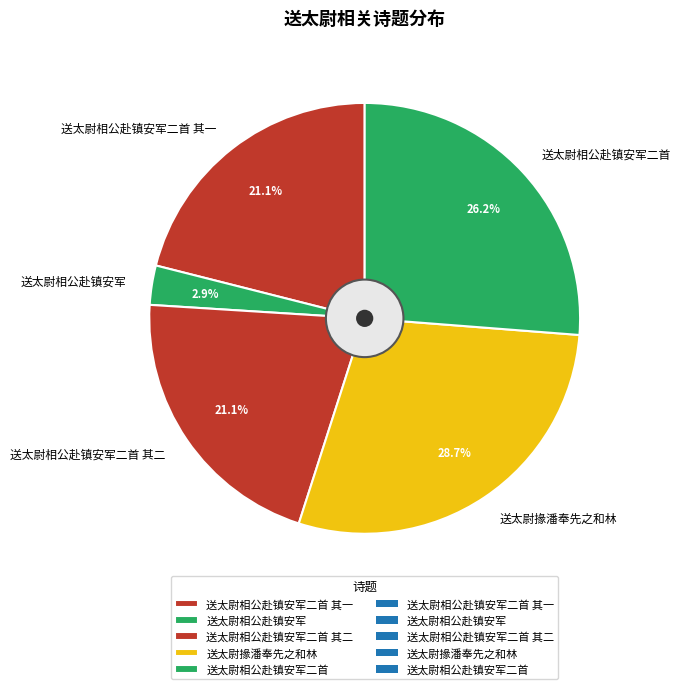

How many slices are in this pie chart?

5